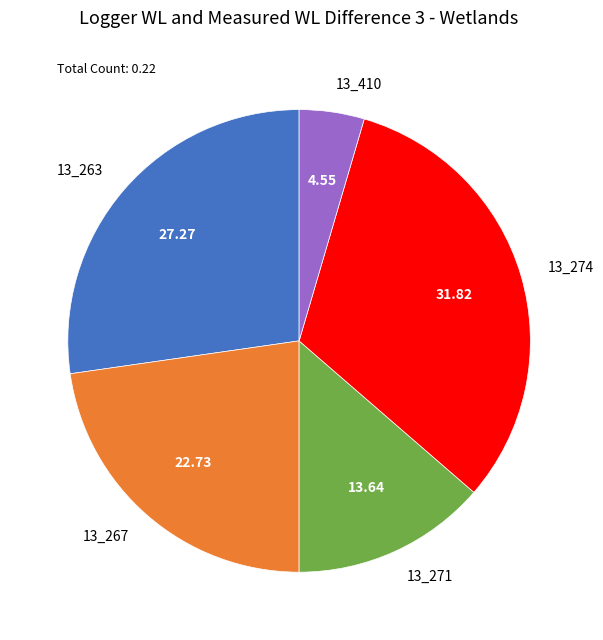

Is 13_271 the majority of the pie?

No